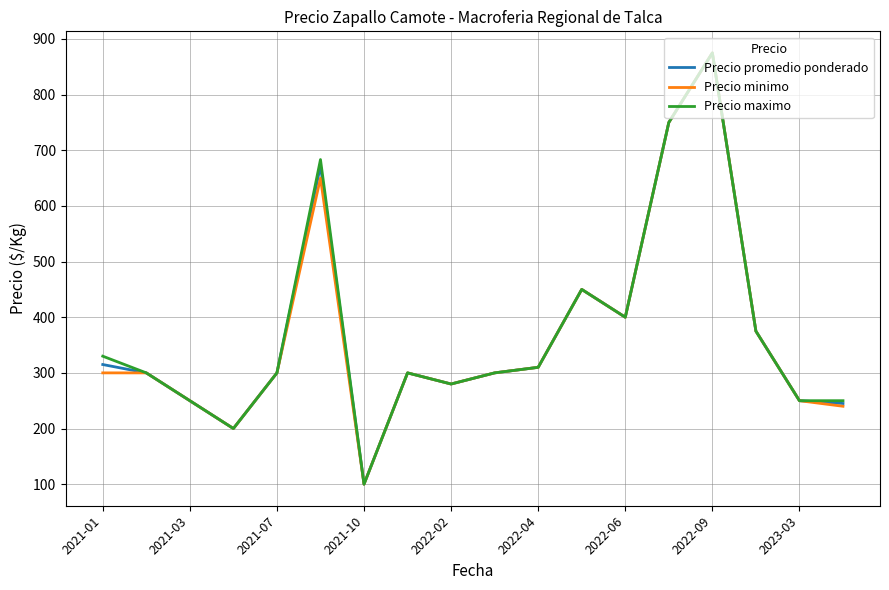

What is the greatest value displayed?

875.0